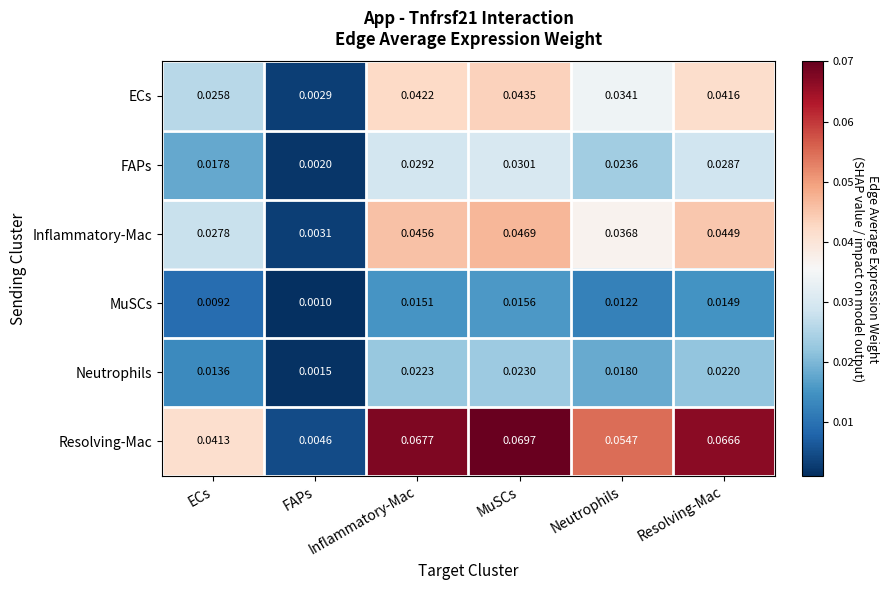

List the series in order of their peak value, lowest first.

MuSCs, Neutrophils, FAPs, ECs, Inflammatory-Mac, Resolving-Mac